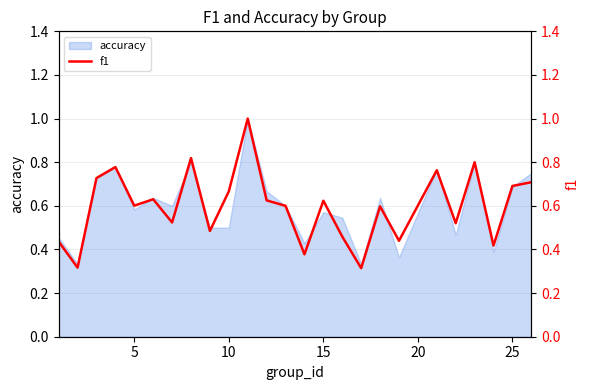

What is the maximum value for accuracy?

1.0